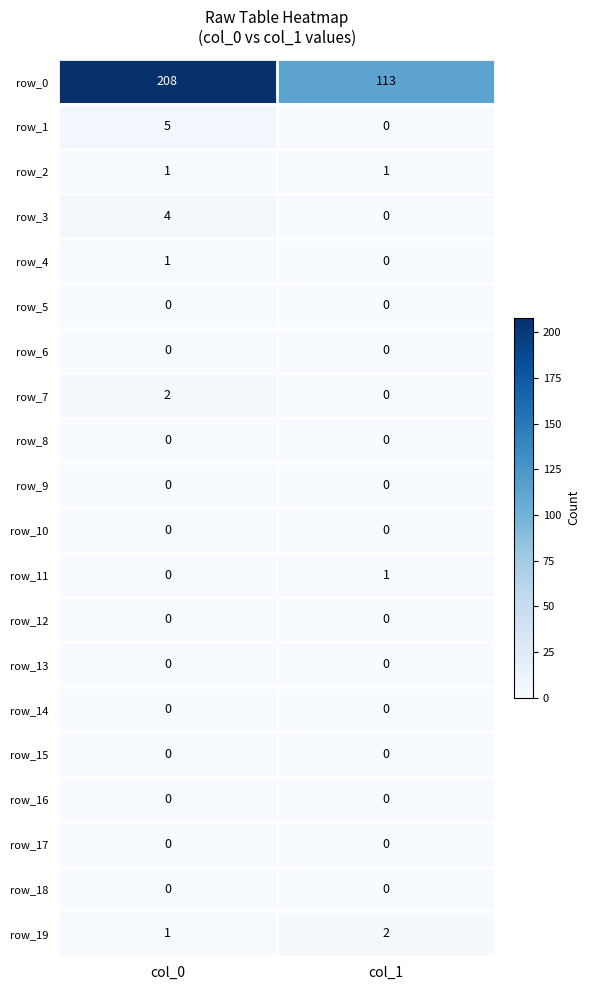

How many values in row_4 are above zero?

1